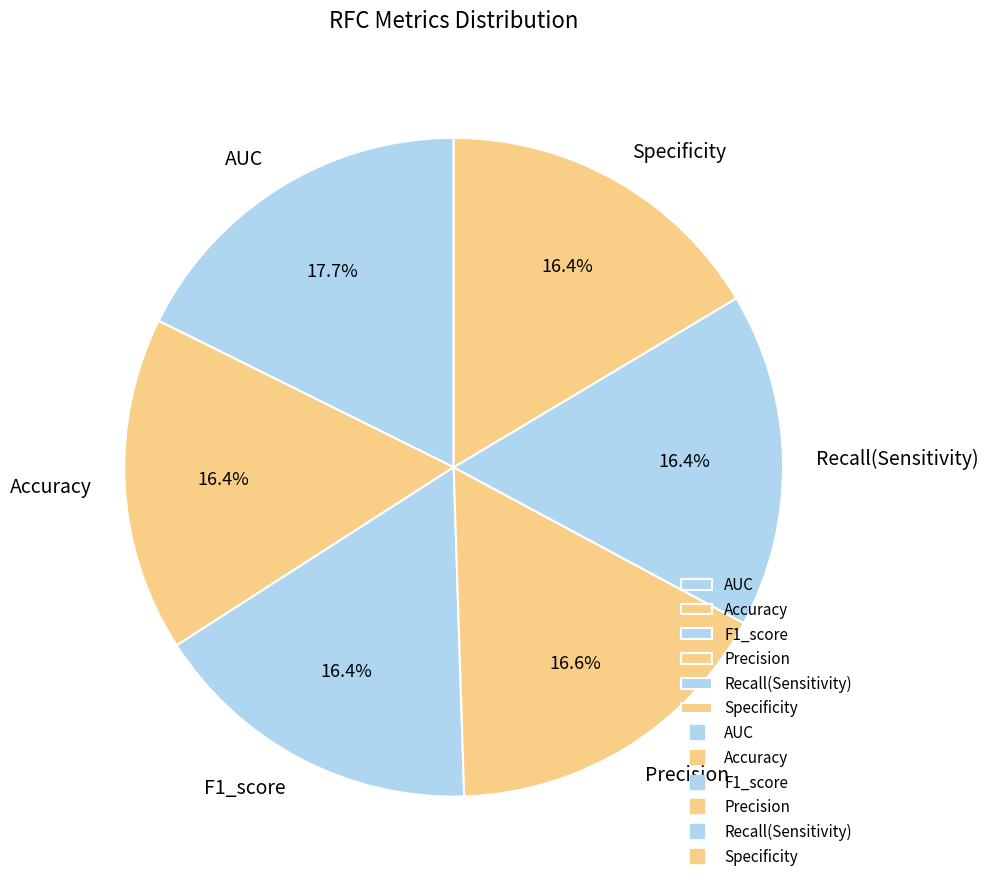

To the nearest percent, what portion does AUC represent?

18%